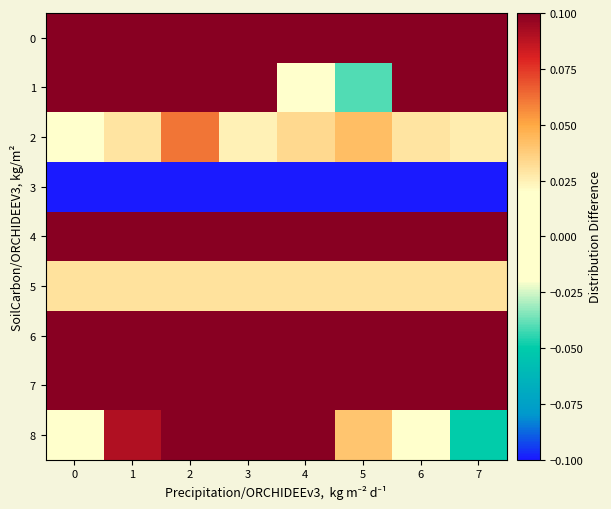

Between 3 and 5, which series saw the biggest shift?

1